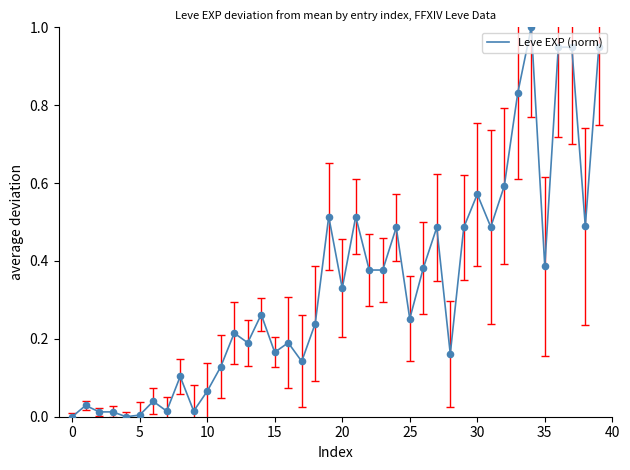

What is the maximum value shown in the chart?

1.0